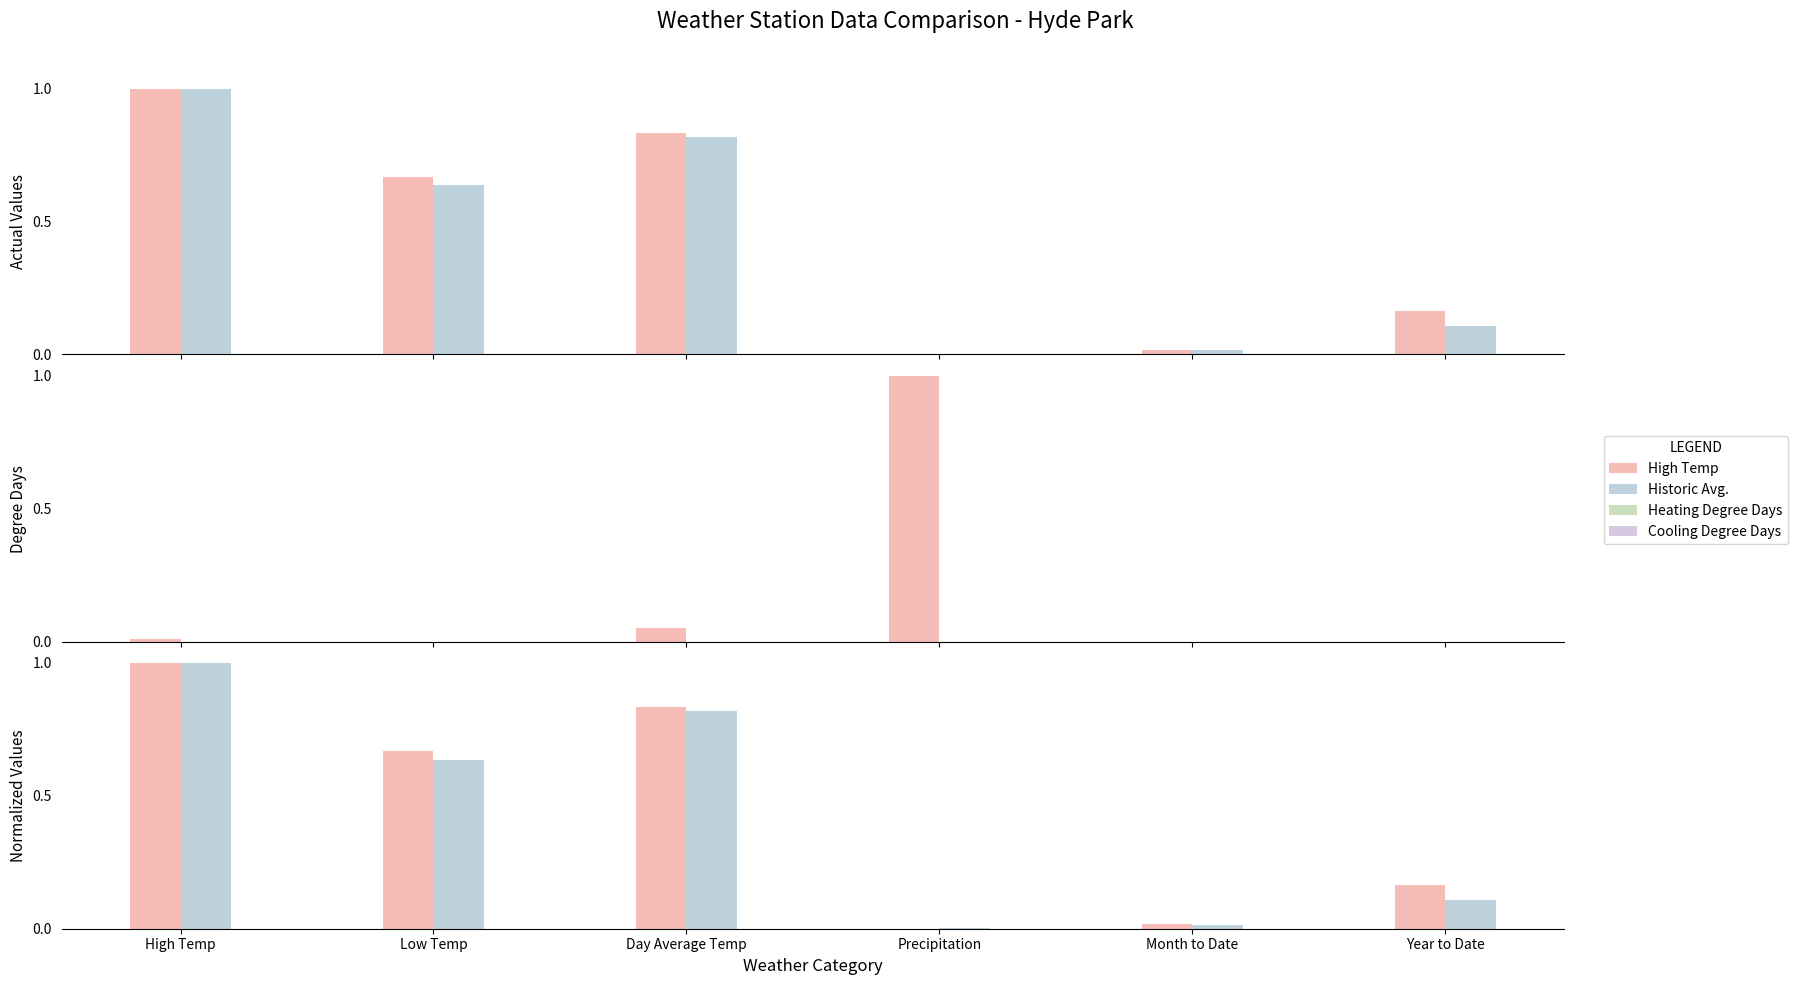

At how many categories does at least one series exceed 0?

6